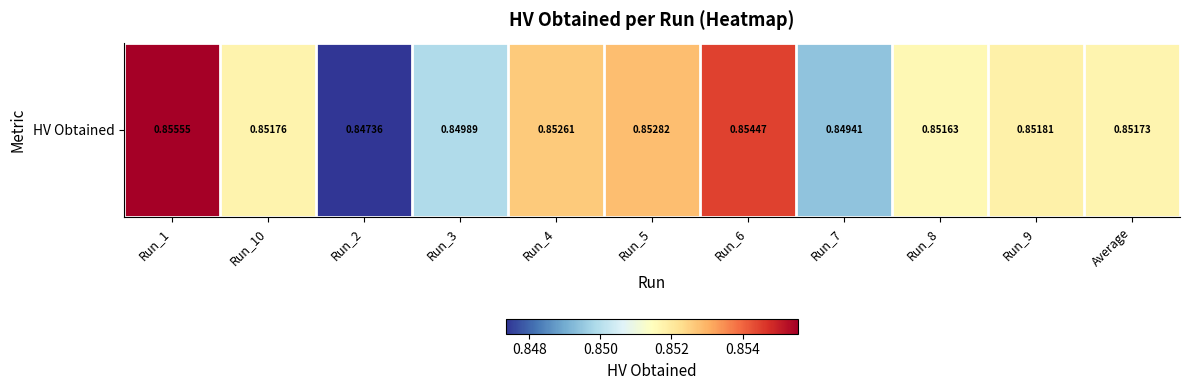

Reading left to right, transcribe all the data shown in this chart.

Run_1=0.9	Run_10=0.9	Run_2=0.8	Run_3=0.8	Run_4=0.9	Run_5=0.9	Run_6=0.9	Run_7=0.8	Run_8=0.9	Run_9=0.9	Average=0.9